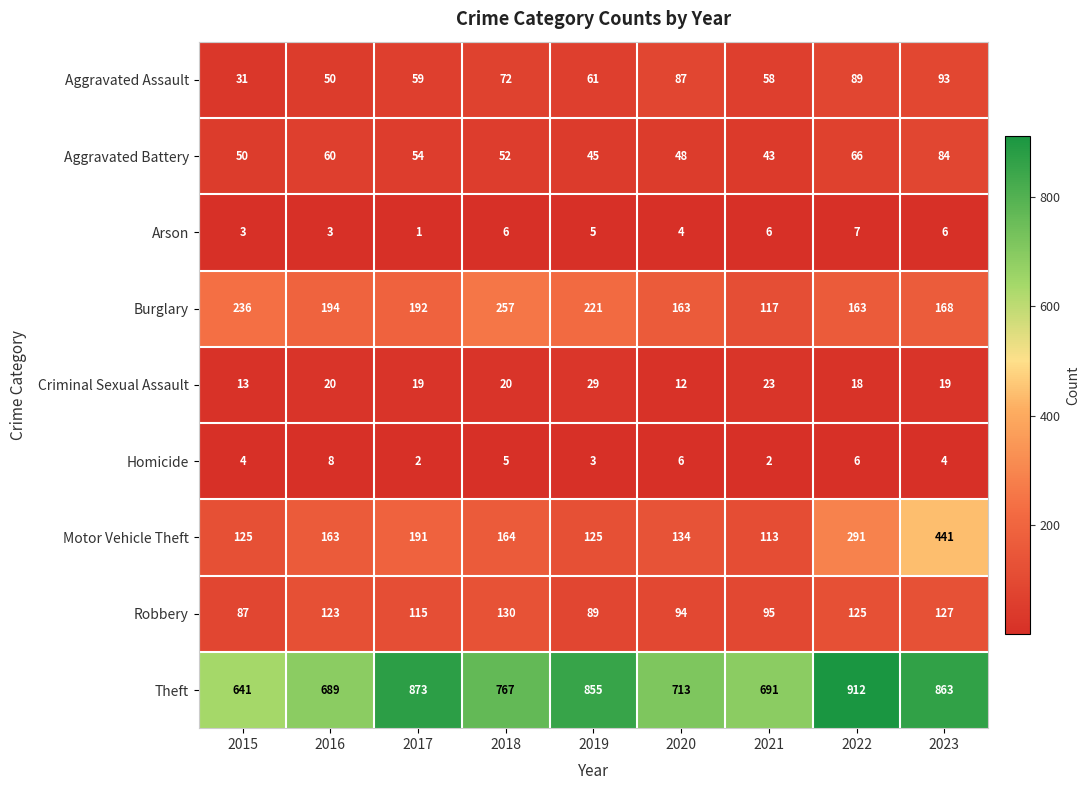

Is it true that Motor Vehicle Theft equals 164 at 2018?

True